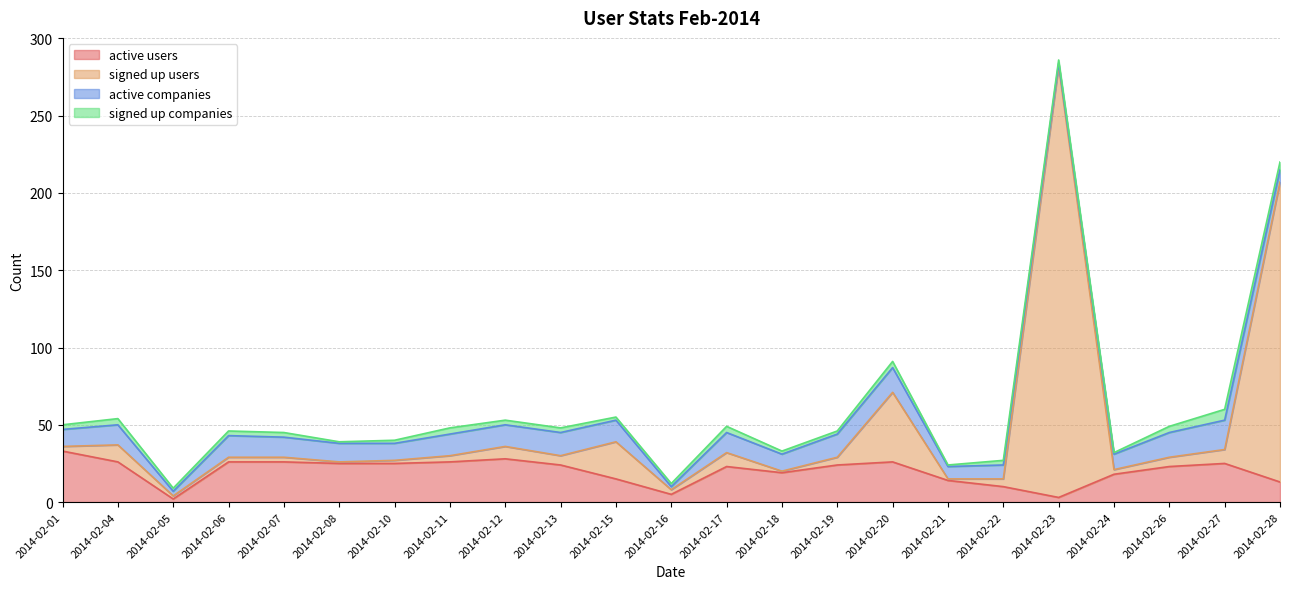

What is the value of the signed up users point at the 9th from the left?

36